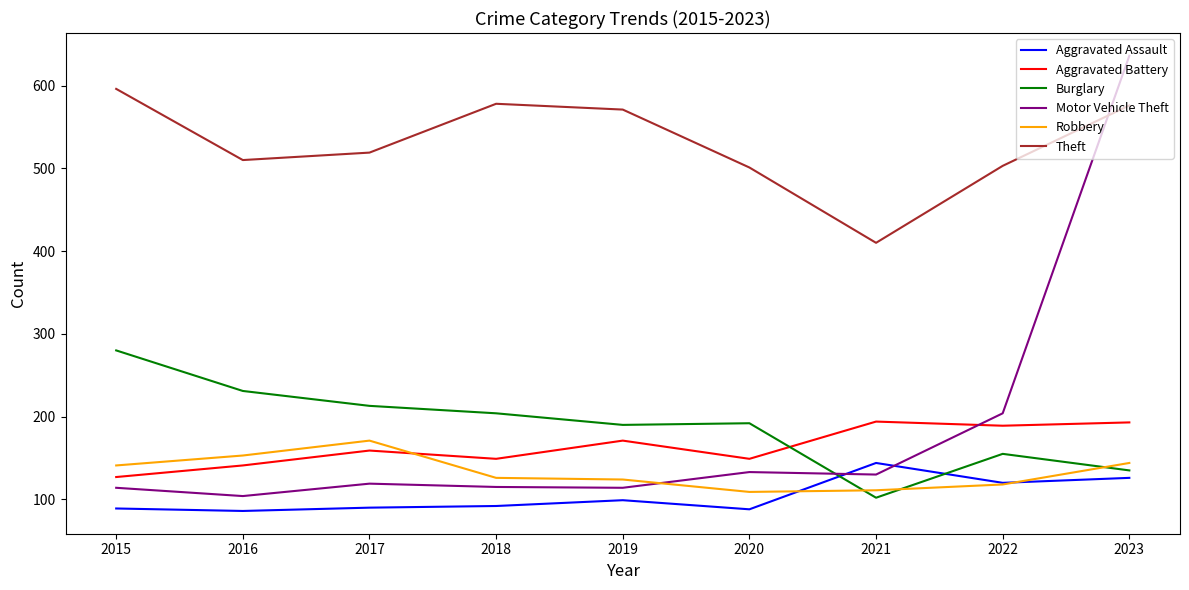

Where is Motor Vehicle Theft nearest to the value 370?

2022